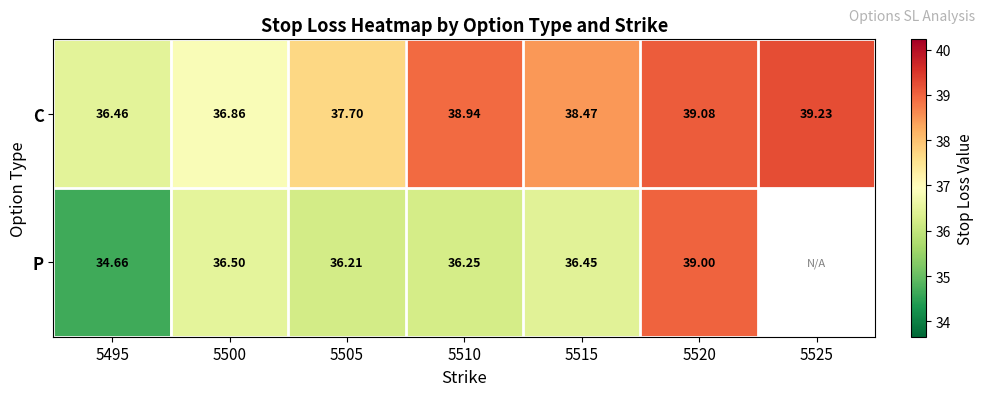

Is the value of C at 5500 greater than the value of P at 5495?

Yes